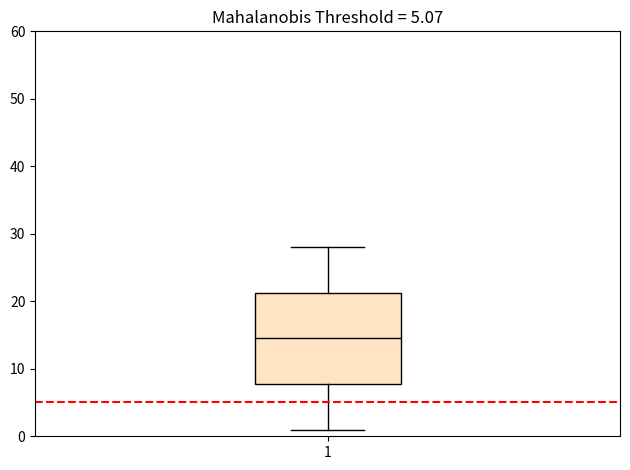

Transcribe this box plot: give where the median line is, the range the box spans, and where the two whiskers end, as read against the y-axis. The values are not printed on the chart, so give them approximately, as read against the axis.

median 15, box 8 to 21, whiskers 1 to 28